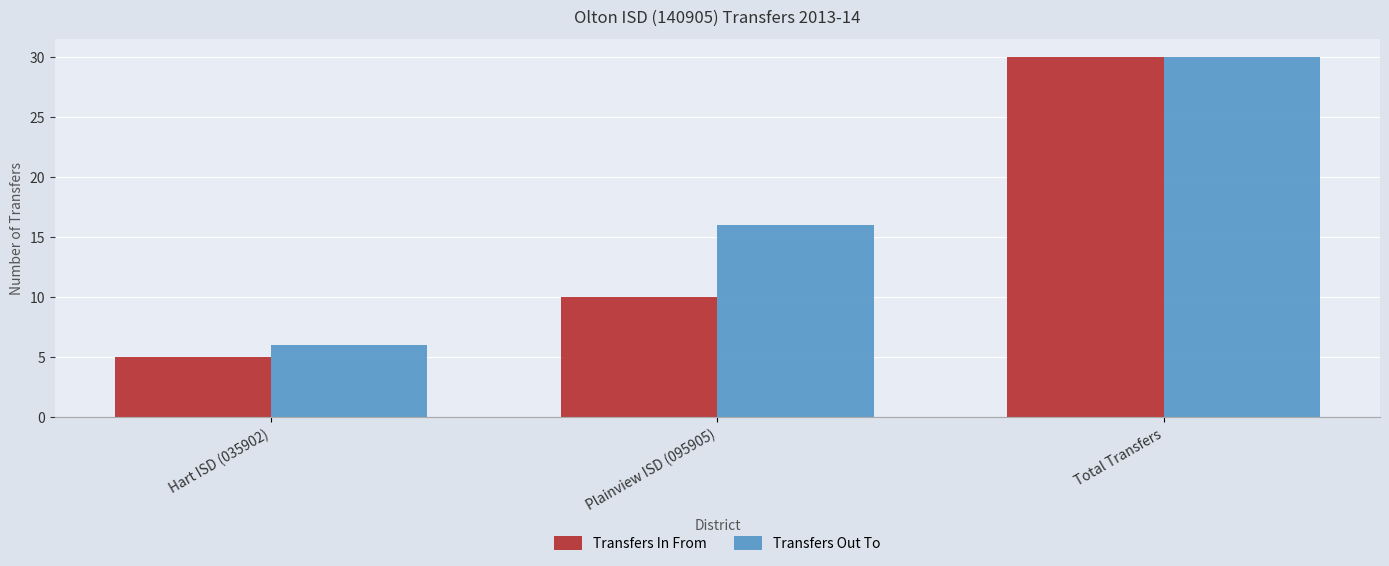

At which category is the sum across all series the highest?

Total Transfers